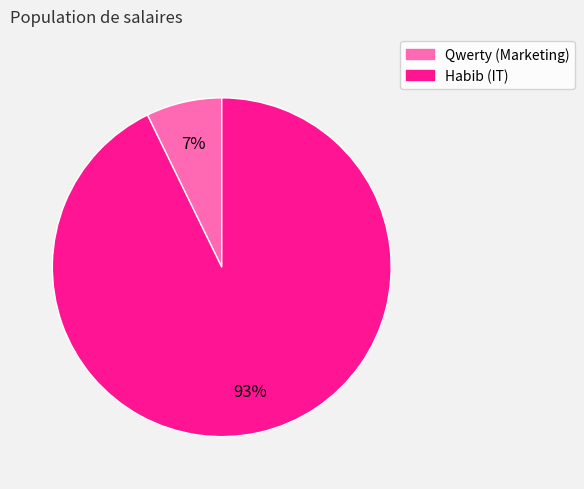

Which slice is the largest?

Habib (IT)